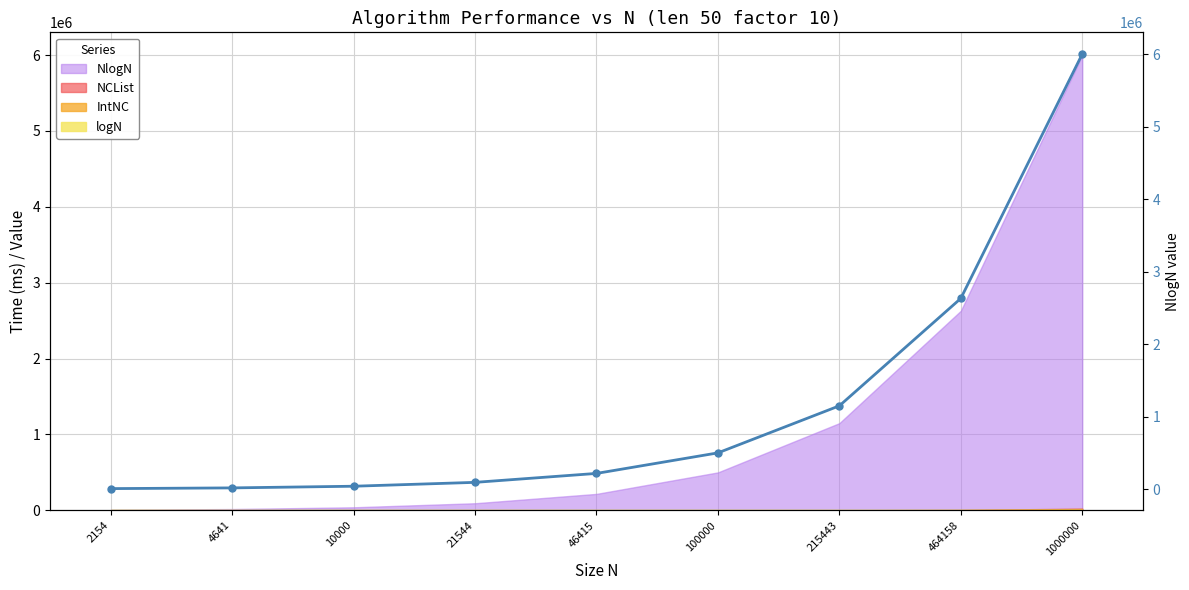

Reading left to right, list all the values displayed in this chart.

7179.8	17016.7	40000.0	93357.2	216602.9	500000.0	1149029.1	2630228.3	6000000.0